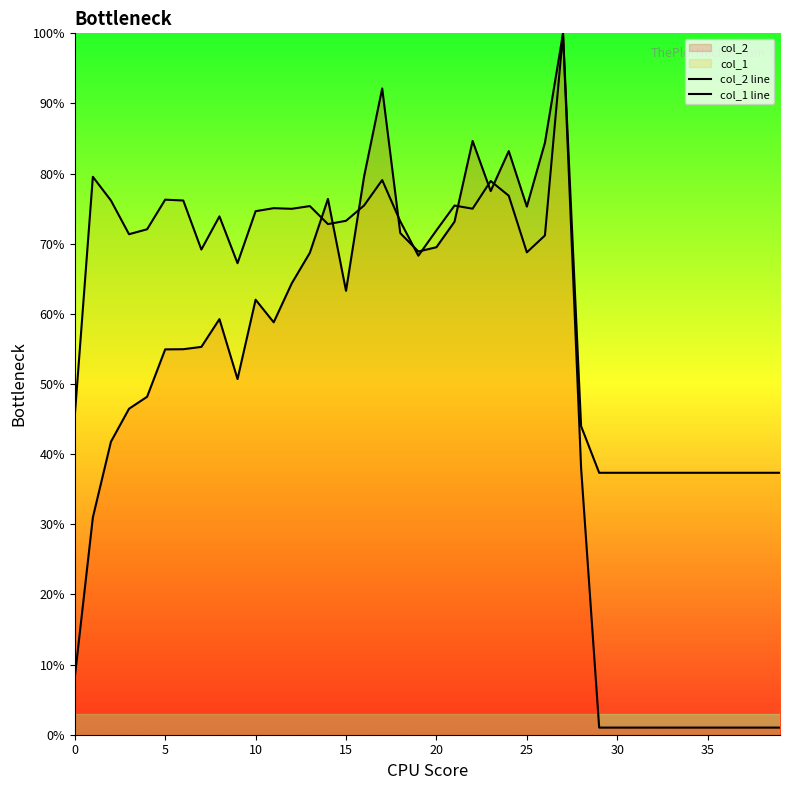

Is it true that col_2 line equals 0.3 at 11?

False